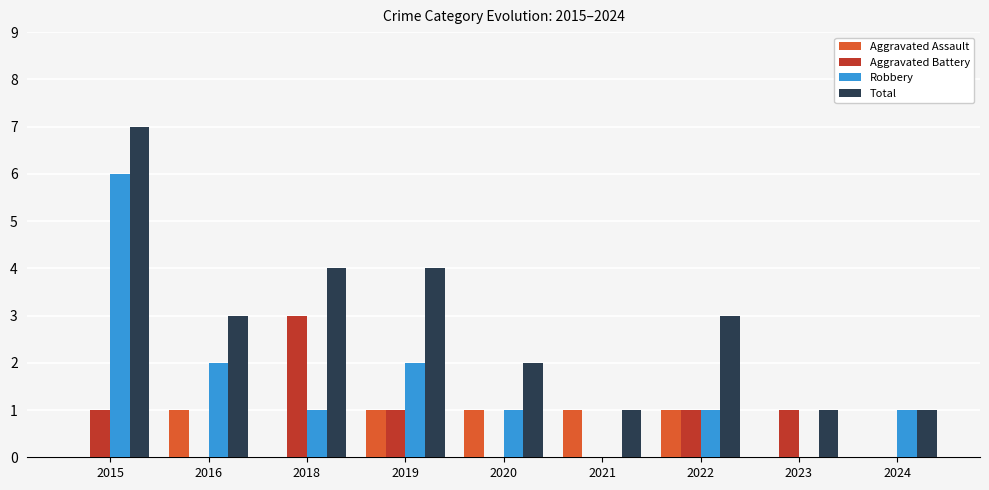

Are the bars grouped side by side (vs. stacked)?

Yes